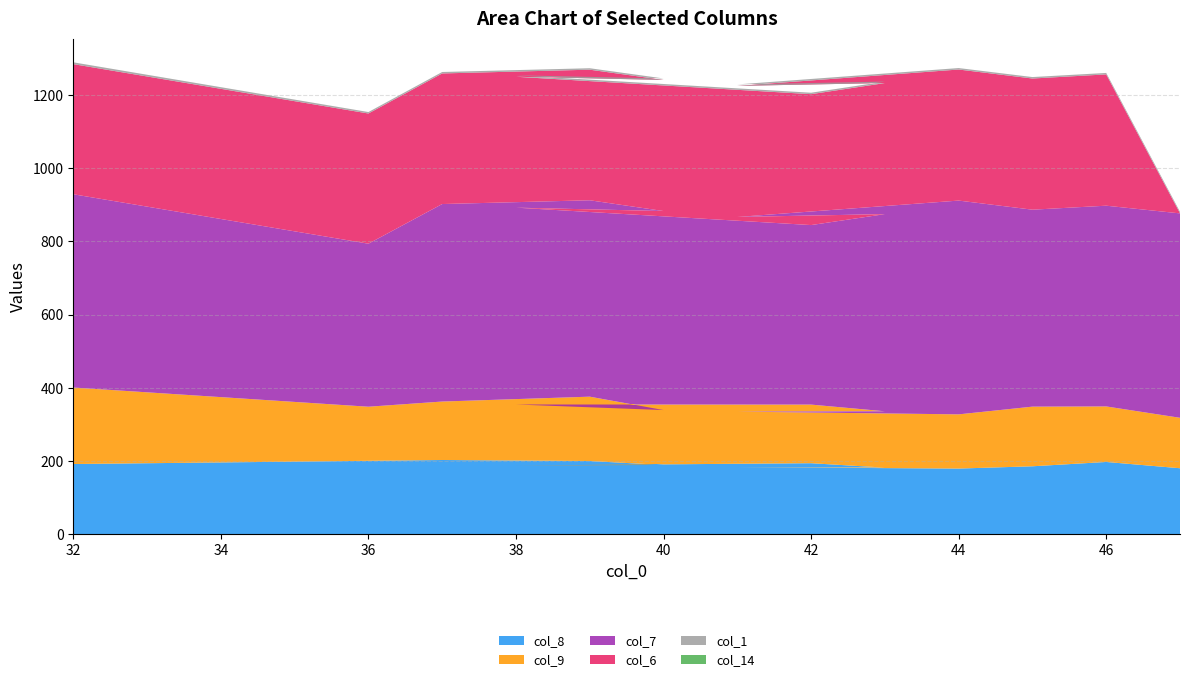

Reading left to right, transcribe all the data shown in this chart.

col_8: 192.0	200.8	203.0	200.2	189.5	188.0	194.2	182.2	183.3	179.6	185.8	197.6	180.5
col_9: 209.0	147.8	159.7	175.8	149.9	166.6	160.1	153.9	151.9	148.1	163.0	151.7	137.8
col_7: 528.0	445.4	539.6	536.6	543.7	537.8	490.5	538.7	531.8	584.1	538.1	548.5	558.5
col_6: 355.5	355.7	356.8	356.8	358.3	357.6	357.6	358.1	358.1	358.1	358.4	358.7	0.5
col_1: 5.0	4.0	4.0	4.0	4.0	4.0	4.0	4.0	4.0	4.0	4.0	4.0	4.0
col_14: 0.0	0.0	0.0	0.0	0.0	0.0	0.0	0.0	0.0	0.0	0.0	0.0	0.0